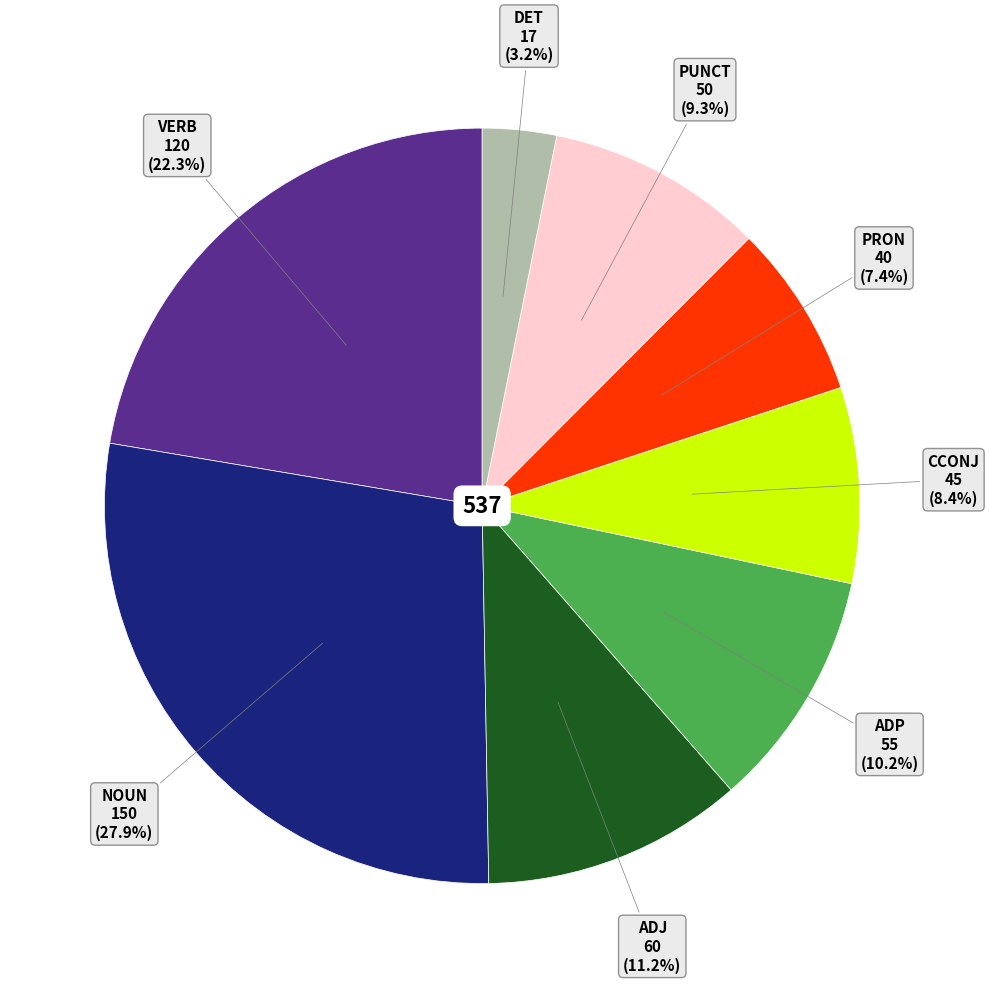

Approximately how many times larger is the value at VERB compared to NOUN?

0.8